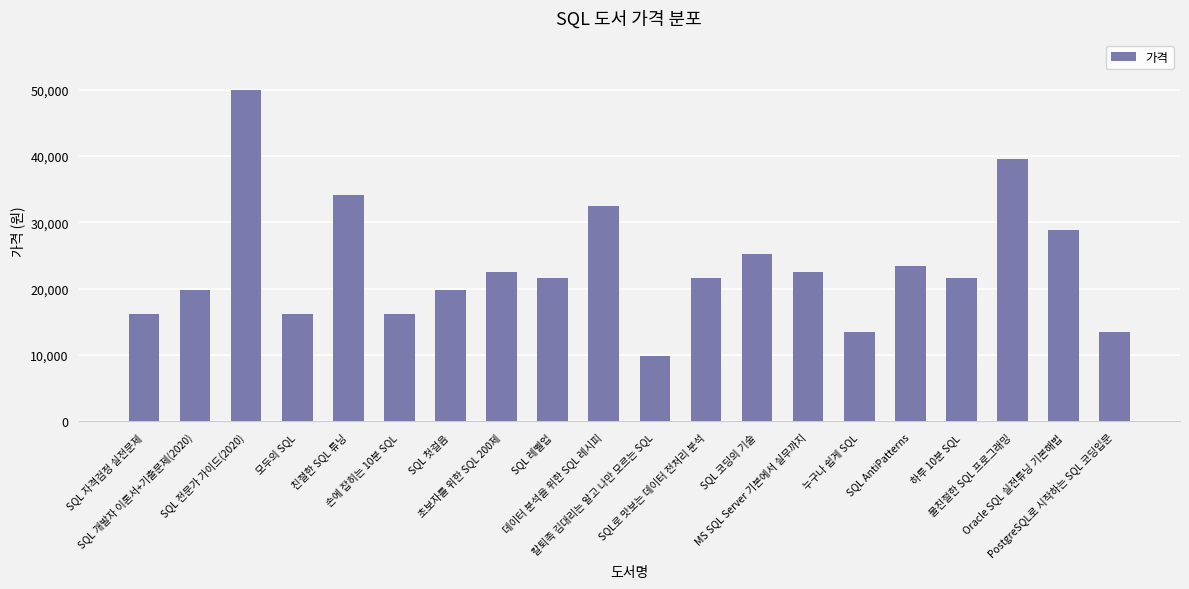

Reading left to right, extract all data points from this chart.

SQL 자격검정 실전문제=16200	SQL 개발자 이론서+기출문제(2020)=19800	SQL 전문가 가이드(2020)=50000	모두의 SQL=16200	친절한 SQL 튜닝=34200	손에 잡히는 10분 SQL=16200	SQL 첫걸음=19800	초보자를 위한 SQL 200제=22500	SQL 레벨업=21600	데이터 분석을 위한 SQL 레시피=32400	칼퇴족 김대리는 알고 나만 모르는 SQL=9900	SQL로 맛보는 데이터 전처리 분석=21600	SQL 코딩의 기술=25200	MS SQL Server 기본에서 실무까지=22500	누구나 쉽게 SQL=13500	SQL AntiPatterns=23400	하루 10분 SQL=21600	불친절한 SQL 프로그래밍=39600	Oracle SQL 실전튜닝 기본해법=28800	PostgreSQL로 시작하는 SQL 코딩입문=13500